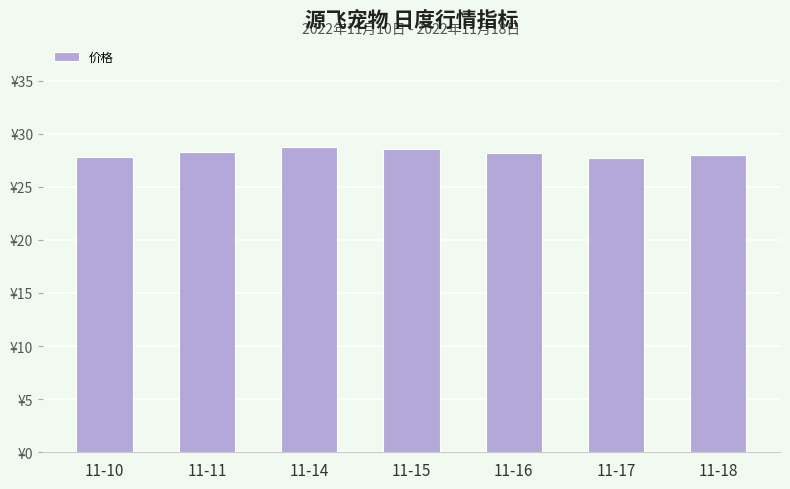

Are the bars horizontal?

No